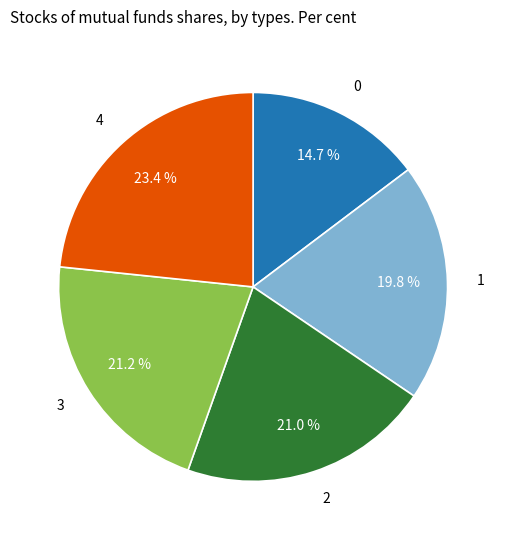

Count the number of slices in the pie.

5